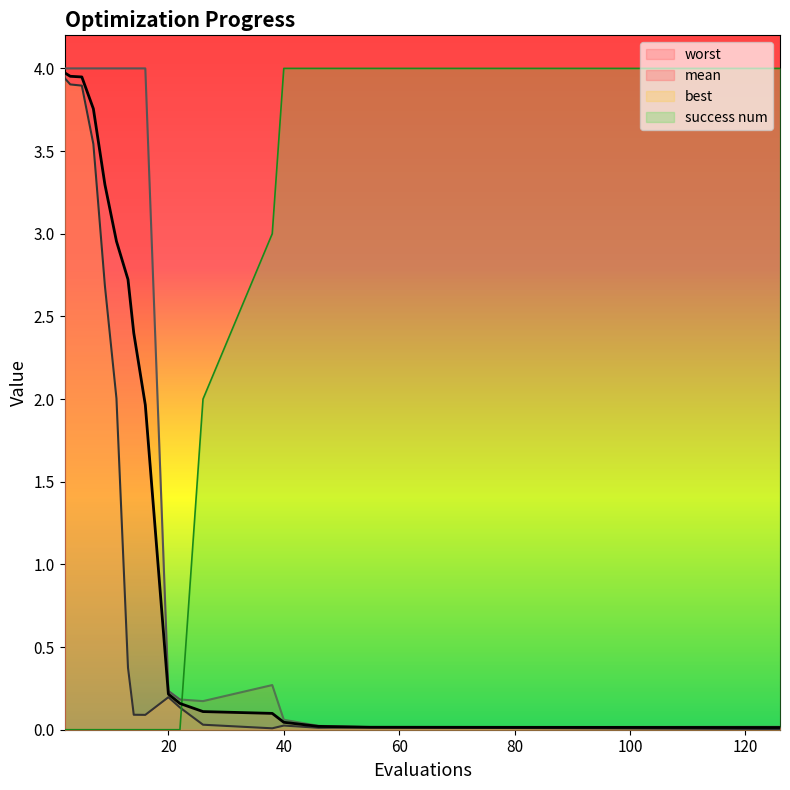

The value of worst at 2 is 1.9. True or false?

False